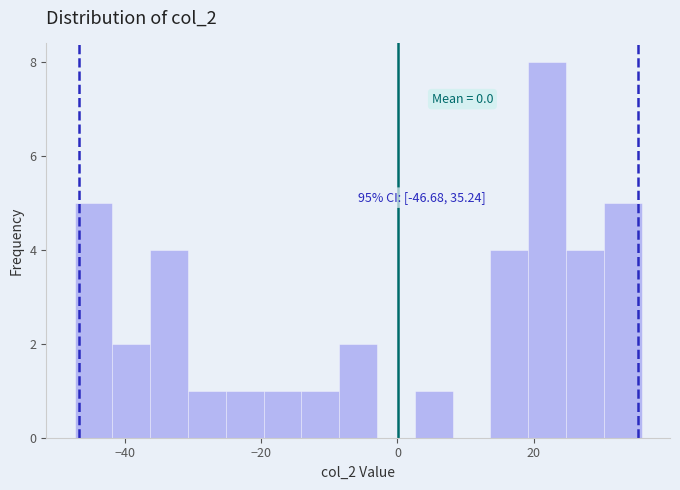

Read against the x-axis, roughly where is the centre of the tallest bar?

22